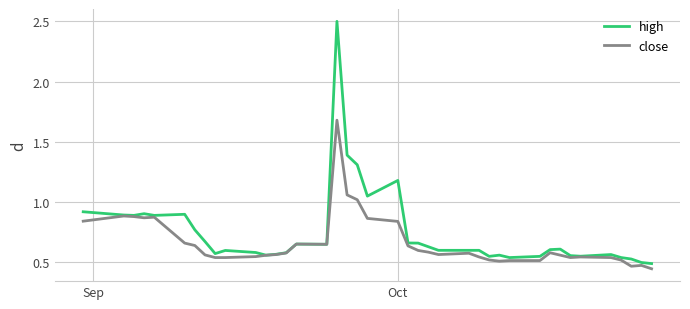

List the series in order of their peak value, highest first.

high, close